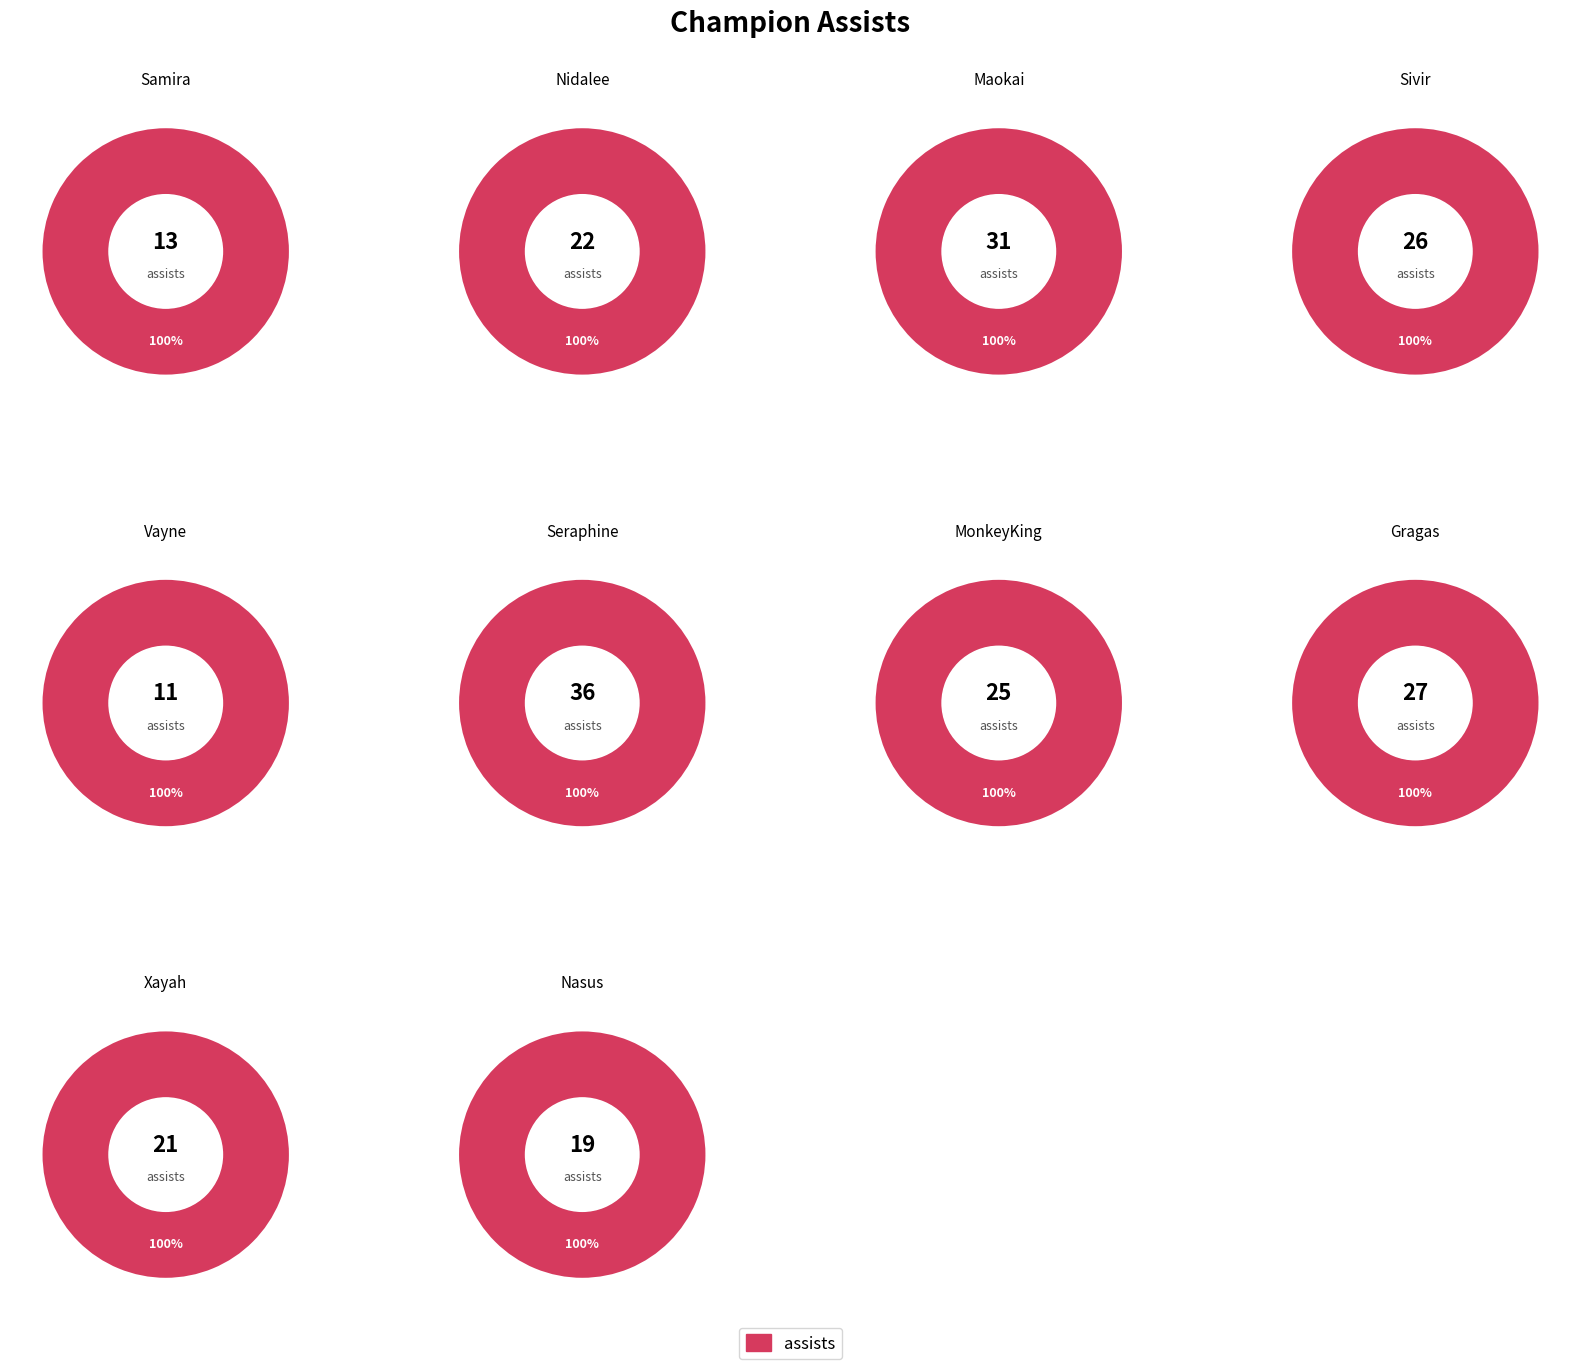

How many slices are in this pie chart?

10